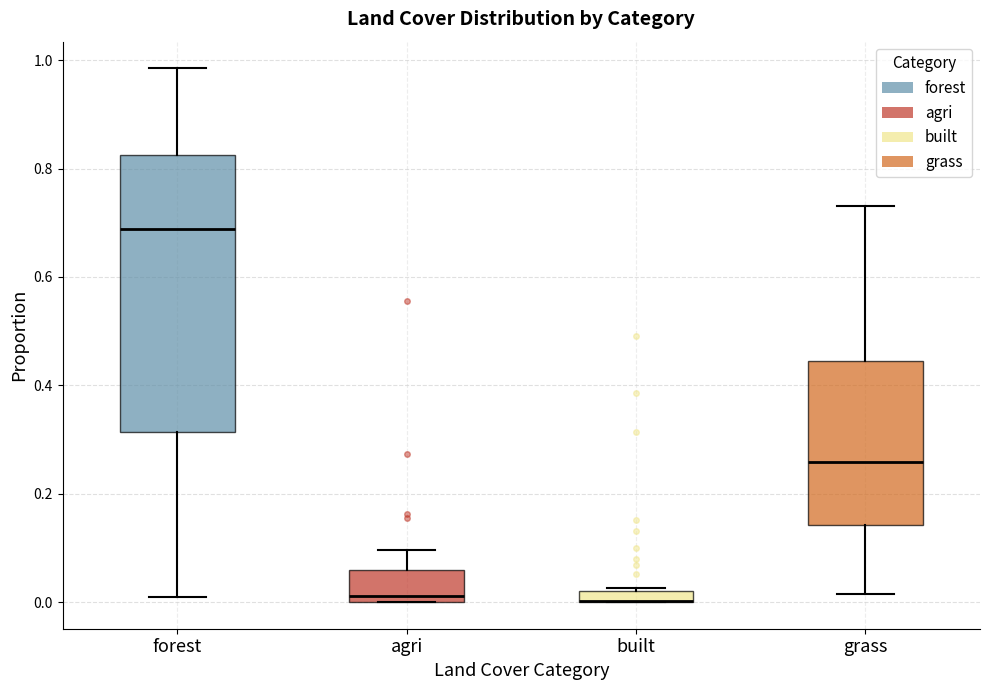

Which box is the tallest, from its lower edge to its upper edge?

forest